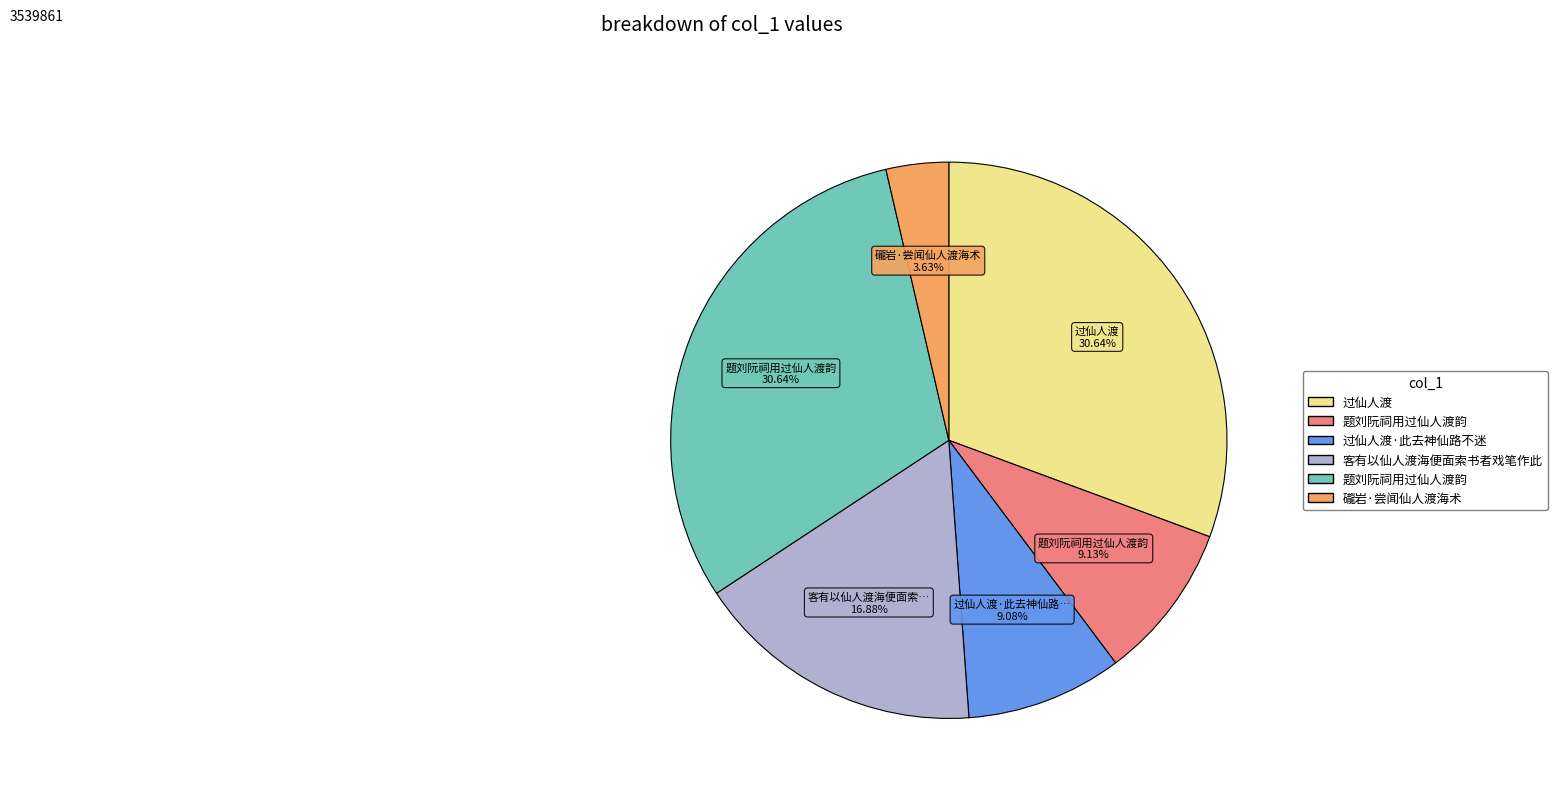

Is there any slice that represents more than half of the pie?

No